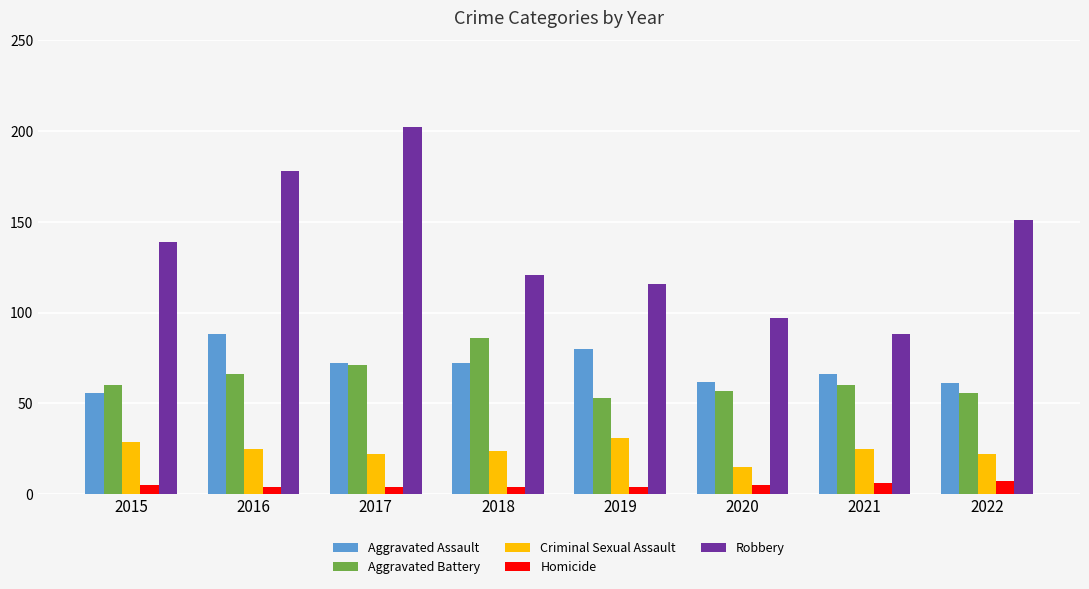

What are all the series names shown in the legend?

Aggravated Assault, Aggravated Battery, Criminal Sexual Assault, Homicide, Robbery